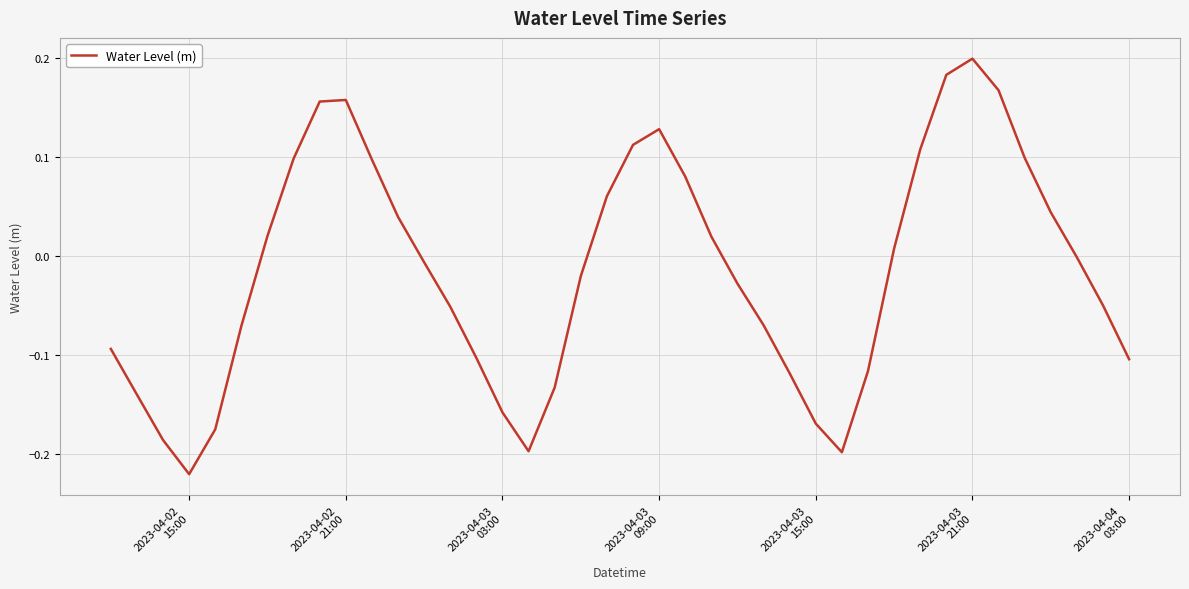

Reading left to right, list all the values displayed in this chart.

-0.1	-0.1	-0.2	-0.2	-0.2	-0.1	0.0	0.1	0.2	0.2	0.1	0.0	-0.0	-0.1	-0.1	-0.2	-0.2	-0.1	-0.0	0.1	0.1	0.1	0.1	0.0	-0.0	-0.1	-0.1	-0.2	-0.2	-0.1	0.0	0.1	0.2	0.2	0.2	0.1	0.0	-0.0	-0.1	-0.1